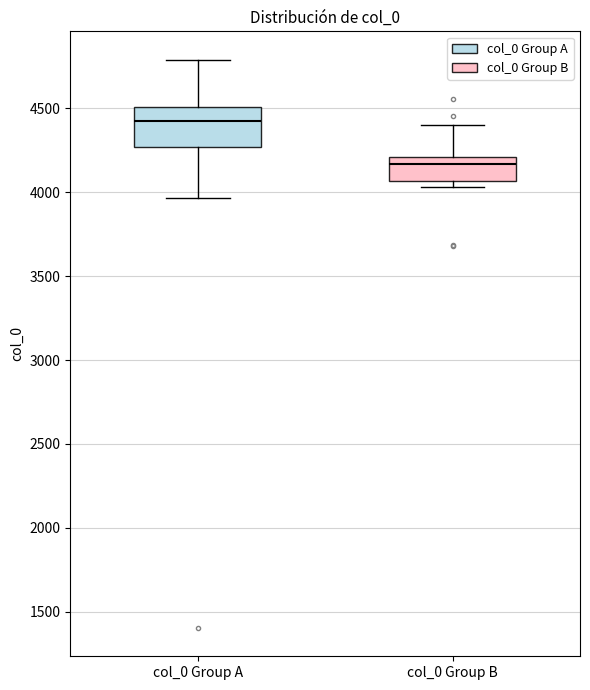

Where does the upper whisker of the box for col_0 Group B end on the y-axis? The values are not printed on the chart, so give them approximately, as read against the axis.

4400